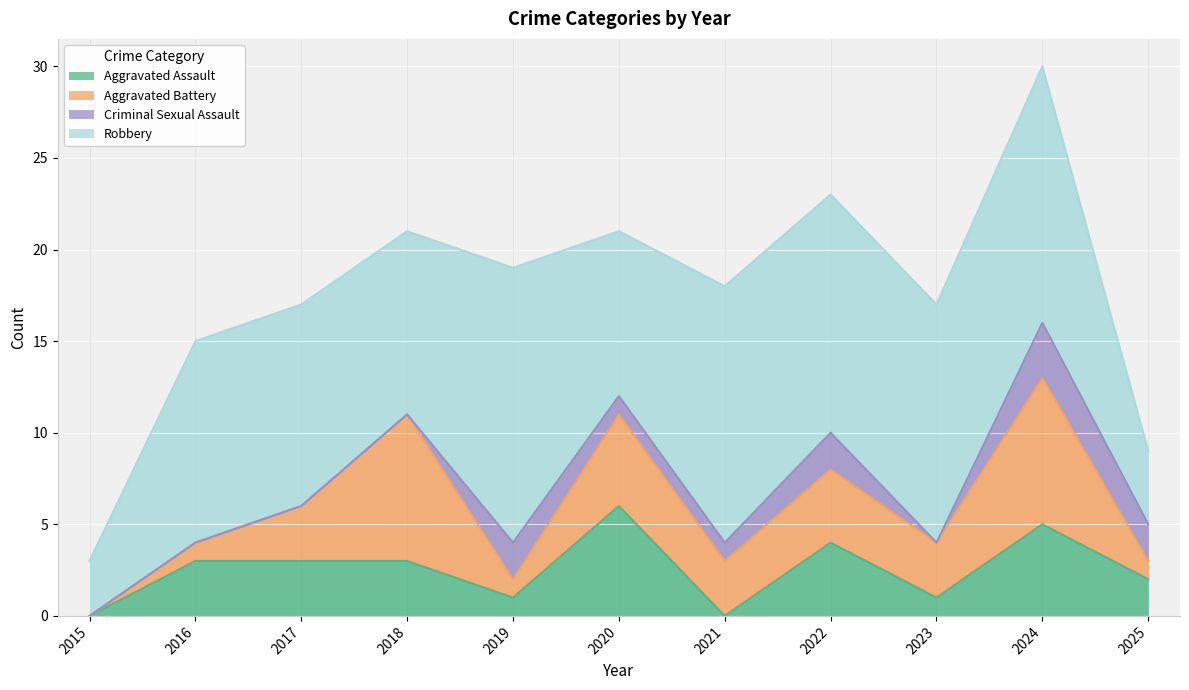

How many categories are shown in the chart?

11